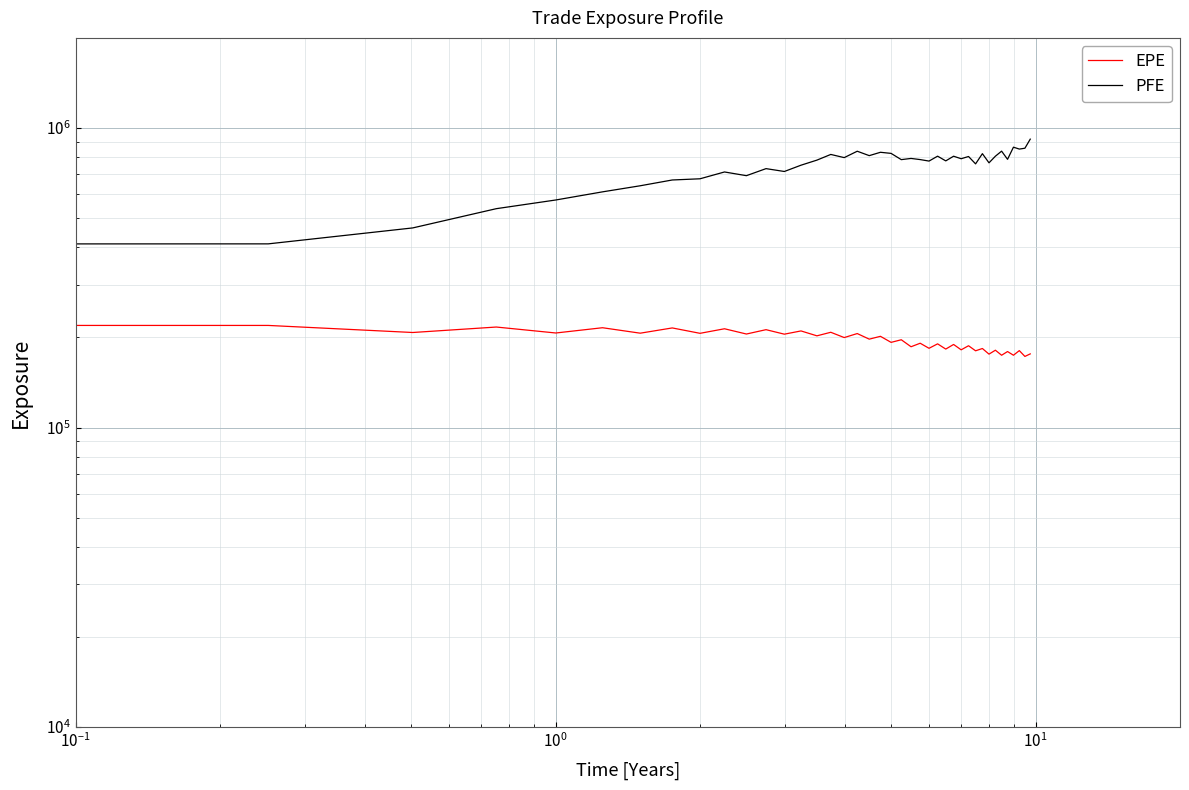

True or false: PFE and EPE intersect in this chart.

False